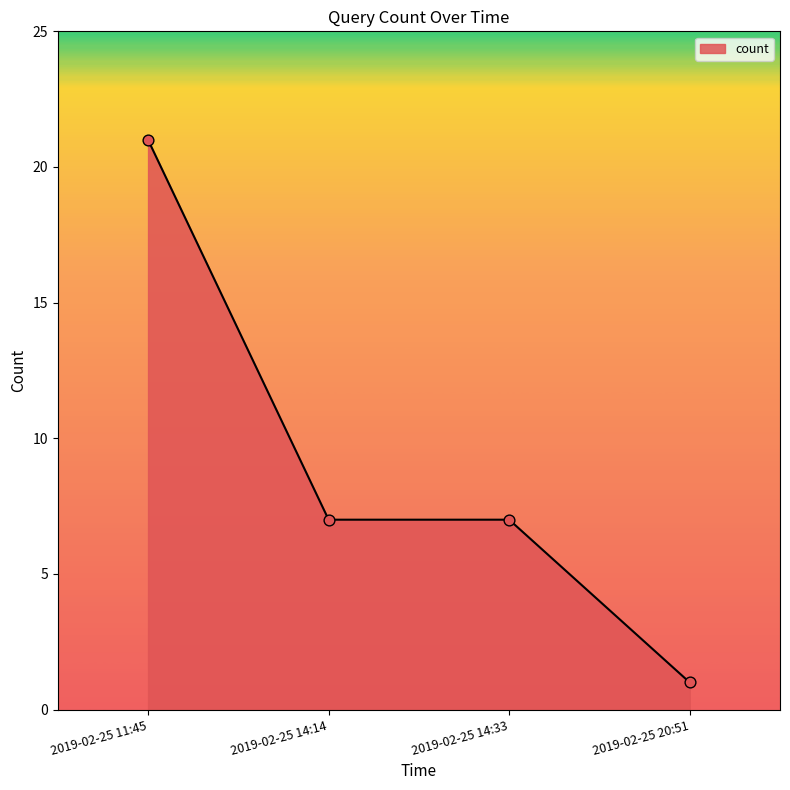

Between 2019-02-25 11:45 and 2019-02-25 14:14, which is larger?

2019-02-25 11:45